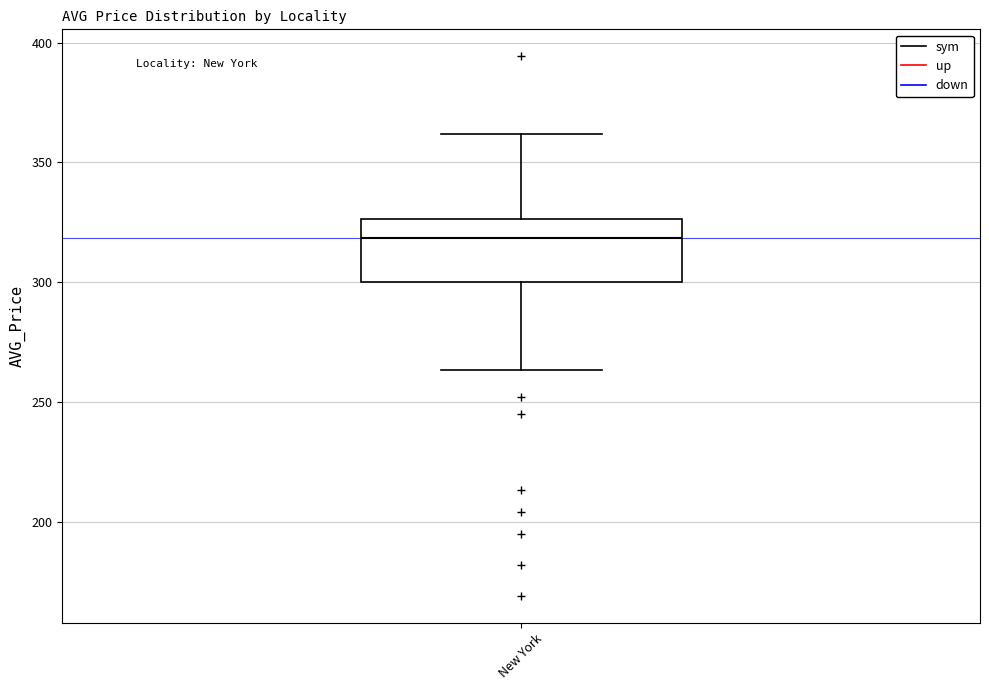

Where does the upper whisker of the box for New York end on the y-axis? The values are not printed on the chart, so give them approximately, as read against the axis.

360